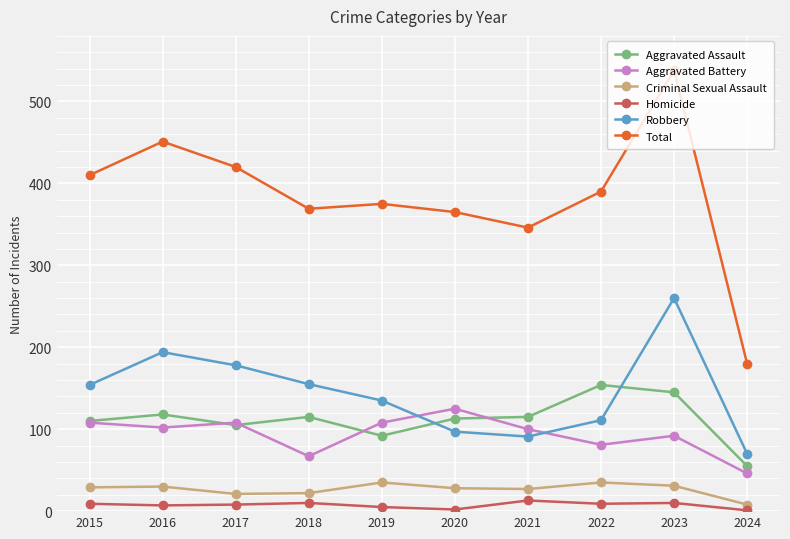

How many values in the Aggravated Assault series are below 115?

5